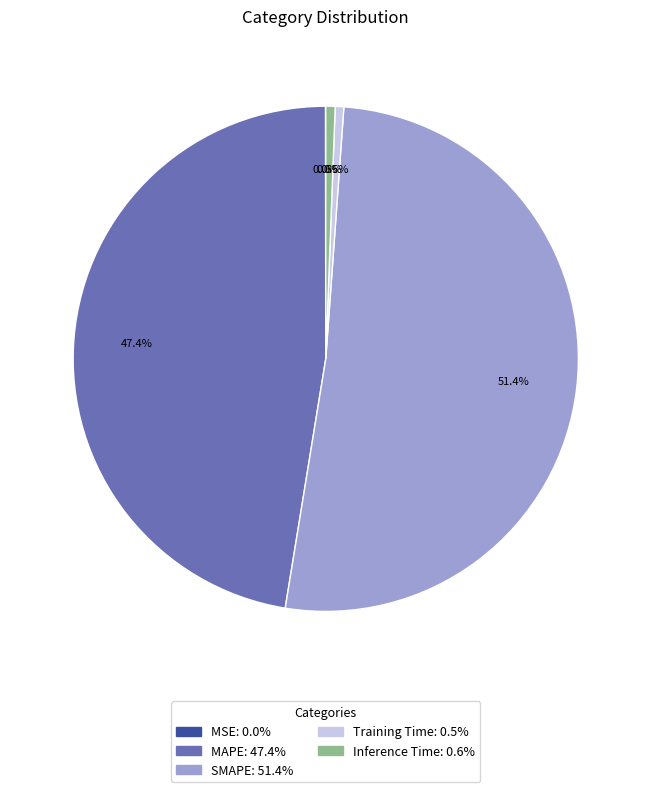

True or false: SMAPE accounts for 51% of the total.

True